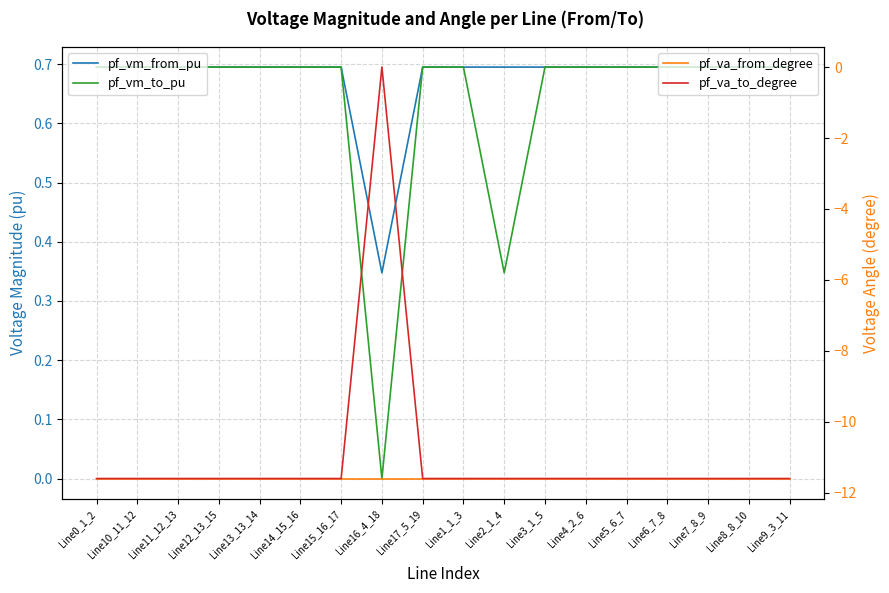

At which category is the sum across all series the highest?

Line16_4_18